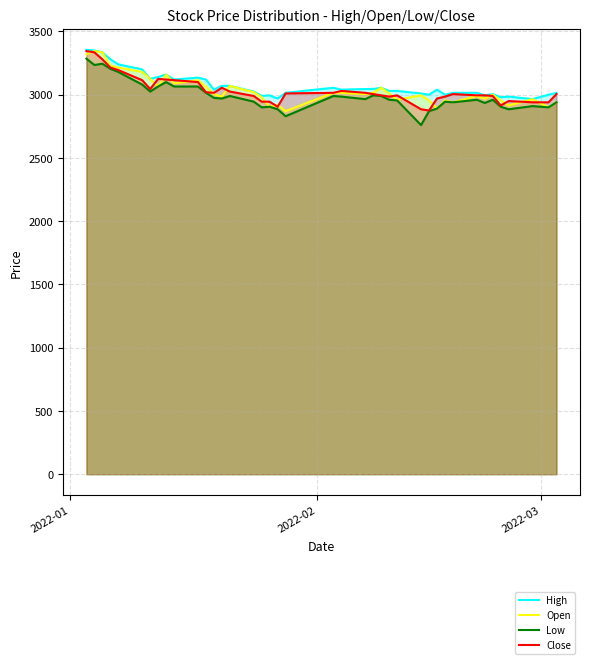

How many lines are shown in the chart?

4